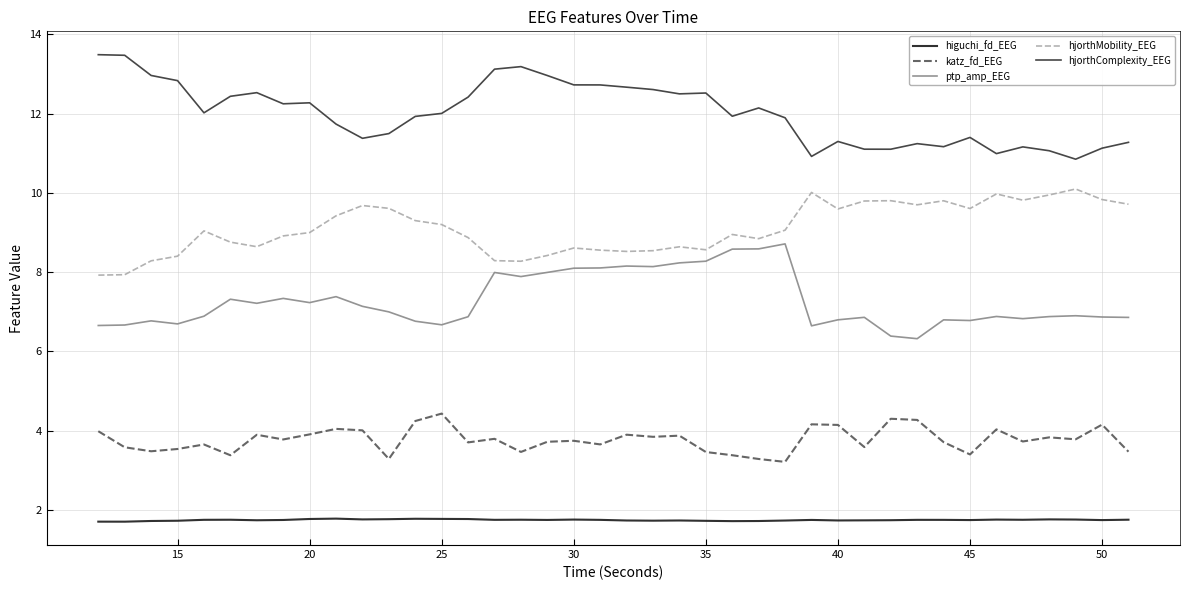

True or false: higuchi_fd_EEG and katz_fd_EEG cross at least once.

False